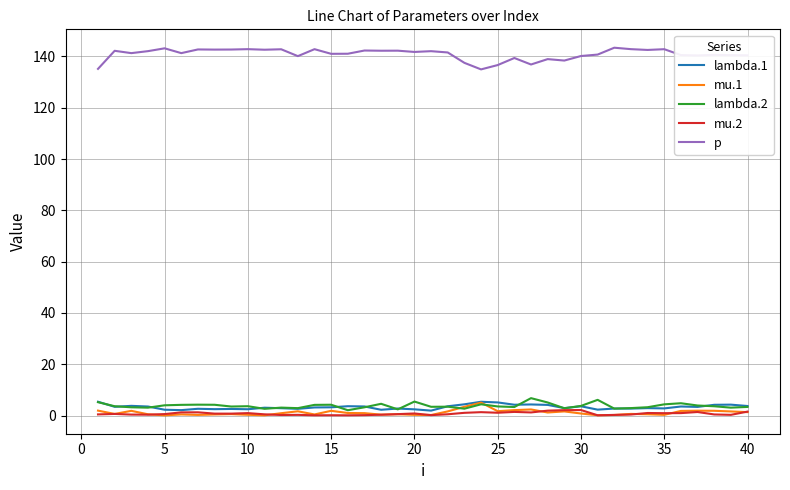

Which series has the largest total across all categories?

p